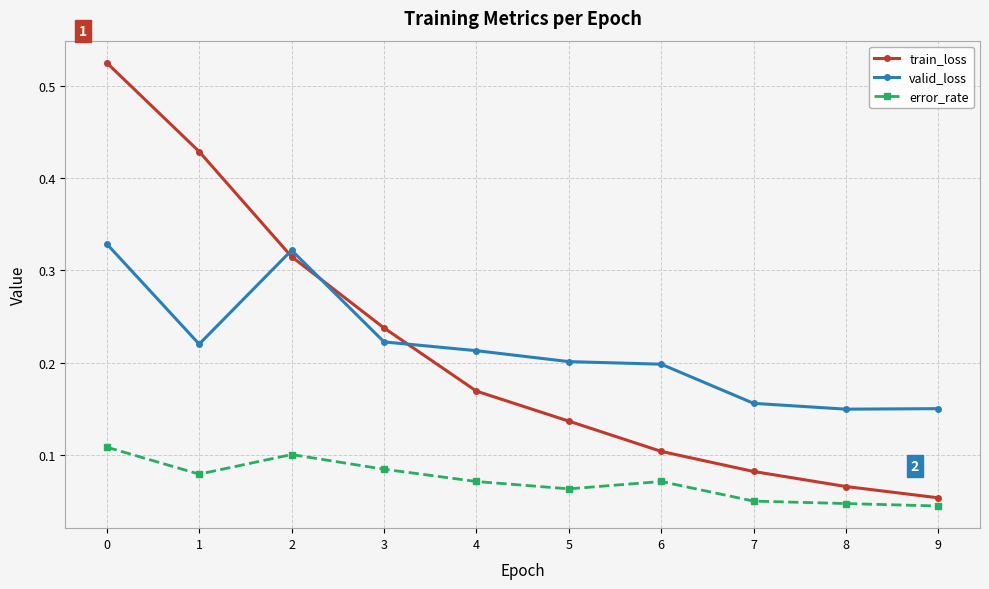

What is the sum of all error_rate values?

0.7